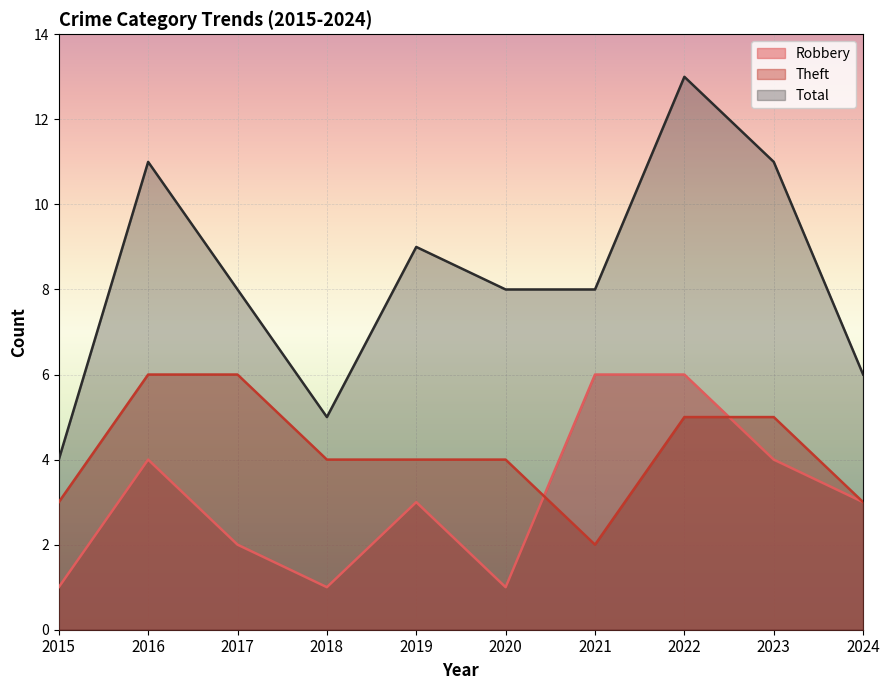

What value does the Total series have at 2024?

6